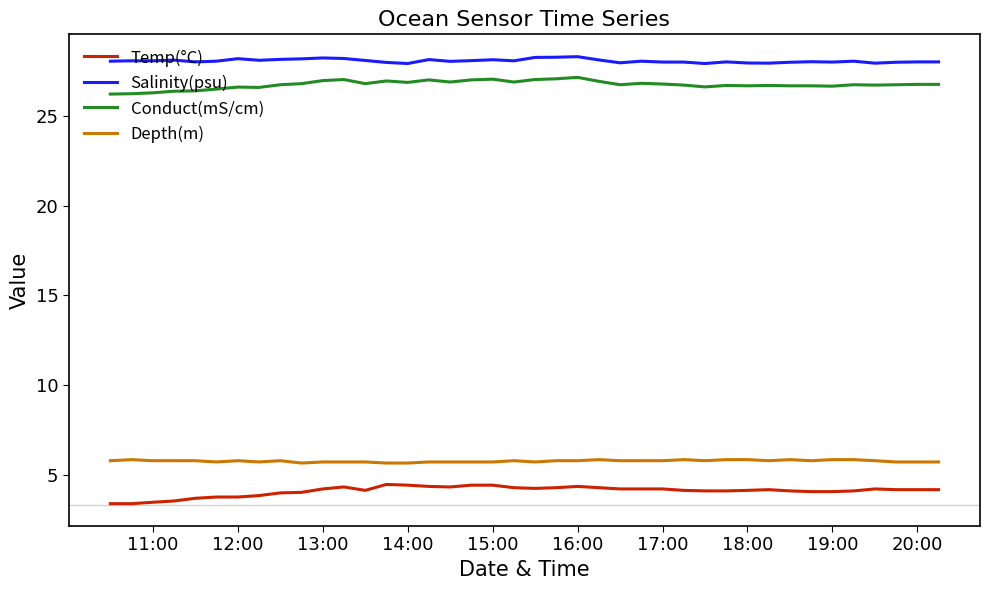

True or false: Temp(°C) and Depth(m) cross at least once.

False